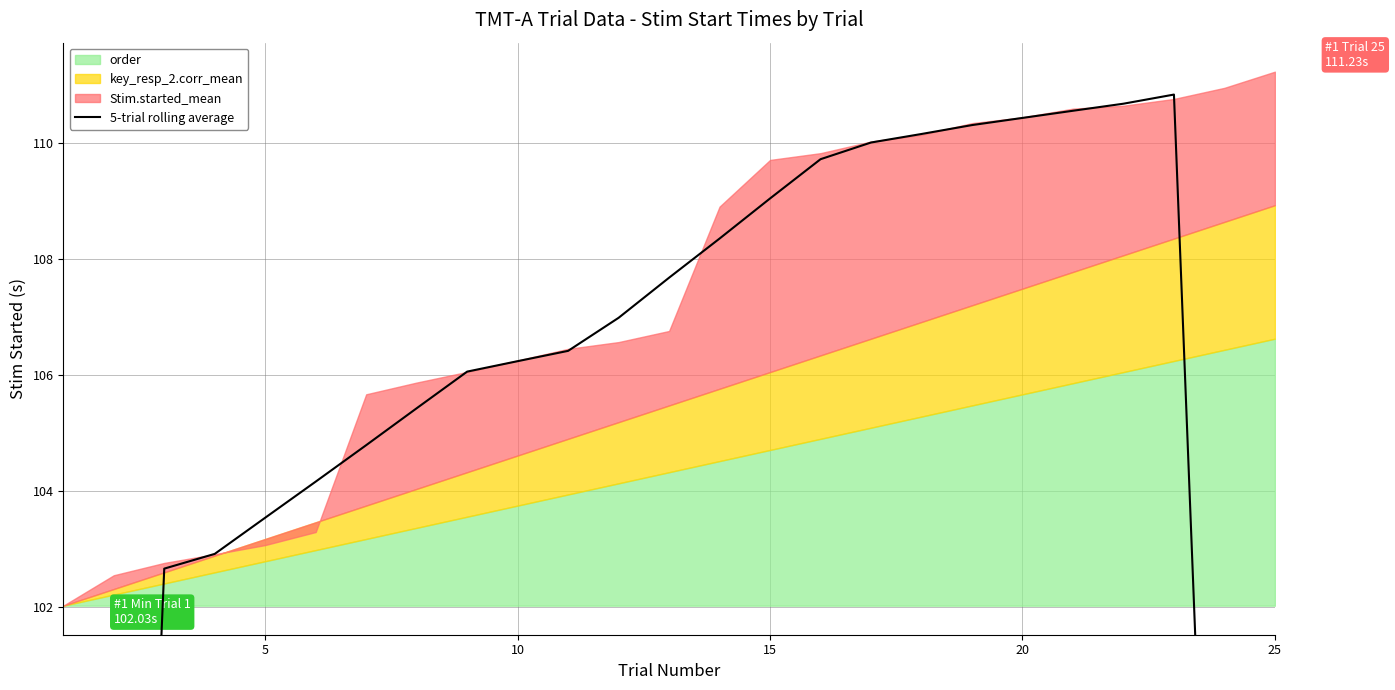

What is the value of the 10th point from the left?

106.2